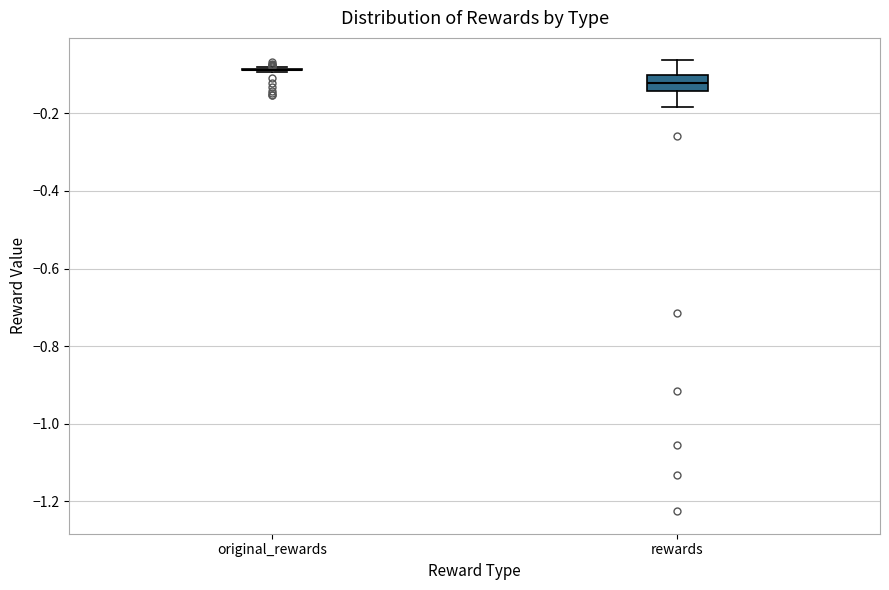

Reading left to right, read every box against the y-axis: the position of its median line, the range the box covers, and the ends of its whiskers. The values are not printed on the chart, so give them approximately, as read against the axis.

original_rewards: box collapsed to a line at -0.08, whiskers -0.10 to -0.08
rewards: median -0.12, box -0.14 to -0.10, whiskers -0.18 to -0.06